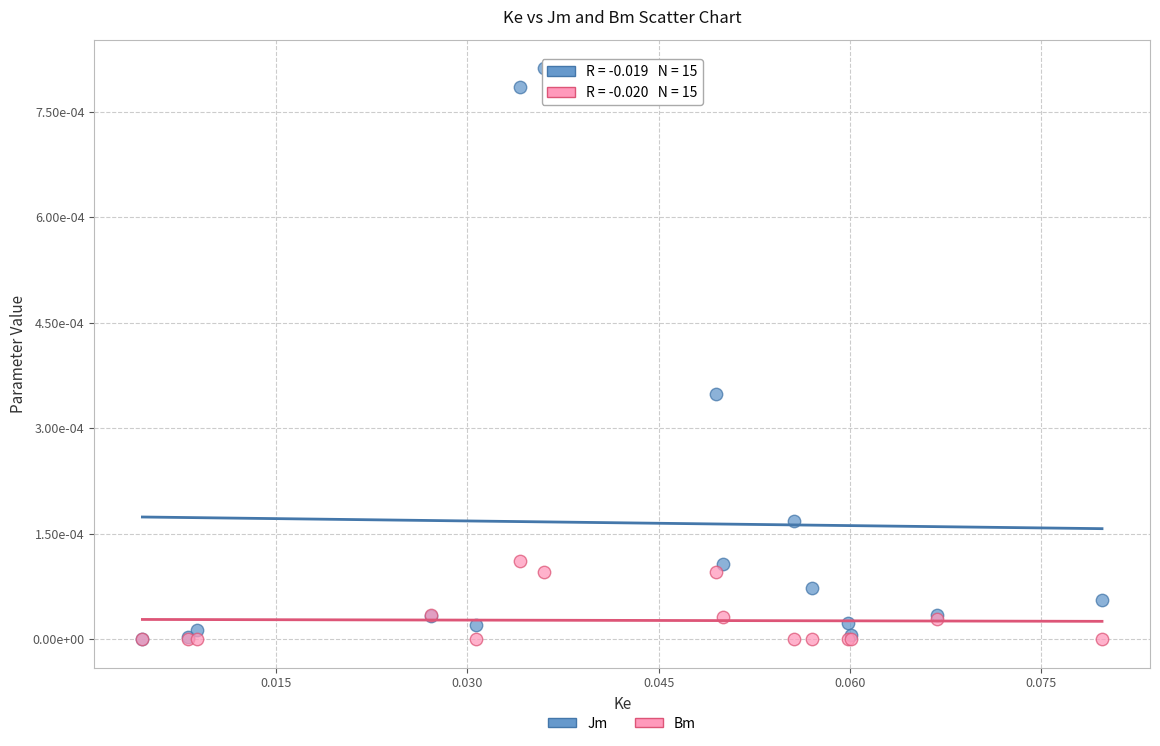

What are all the series names shown in the legend?

Jm, Bm